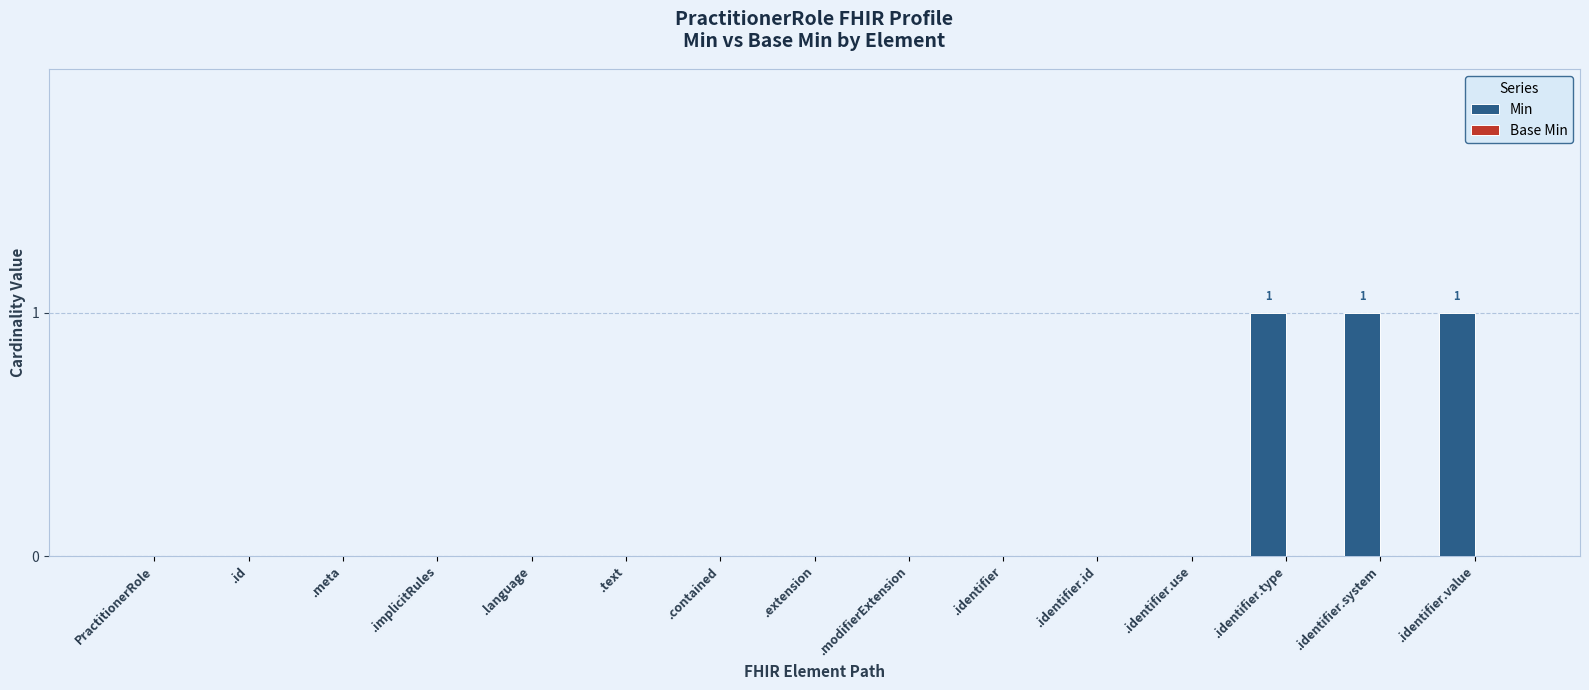

What is the change in value from .identifier to .identifier.system?

+1